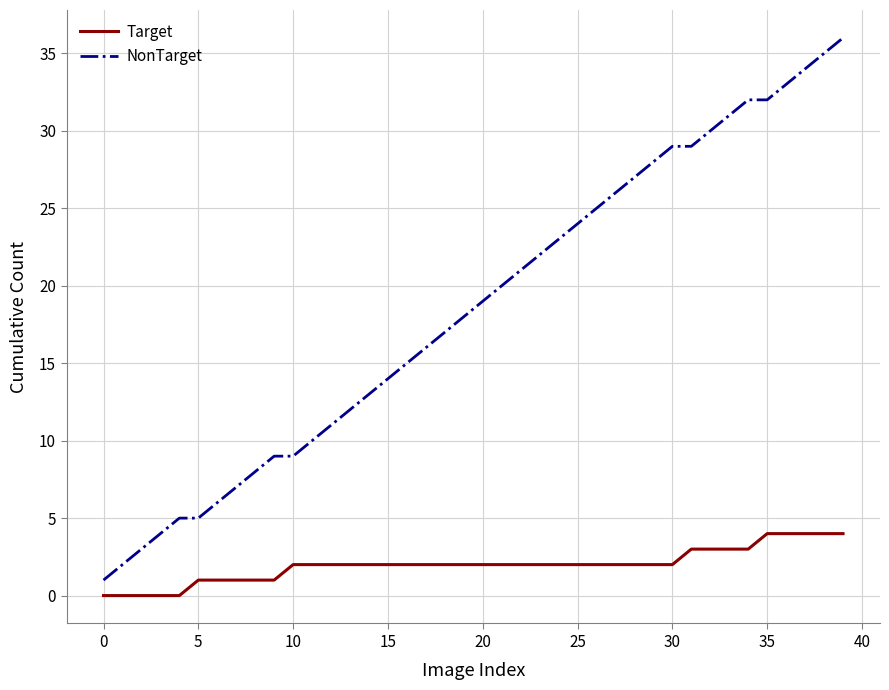

Which series has the widest spread of values?

NonTarget